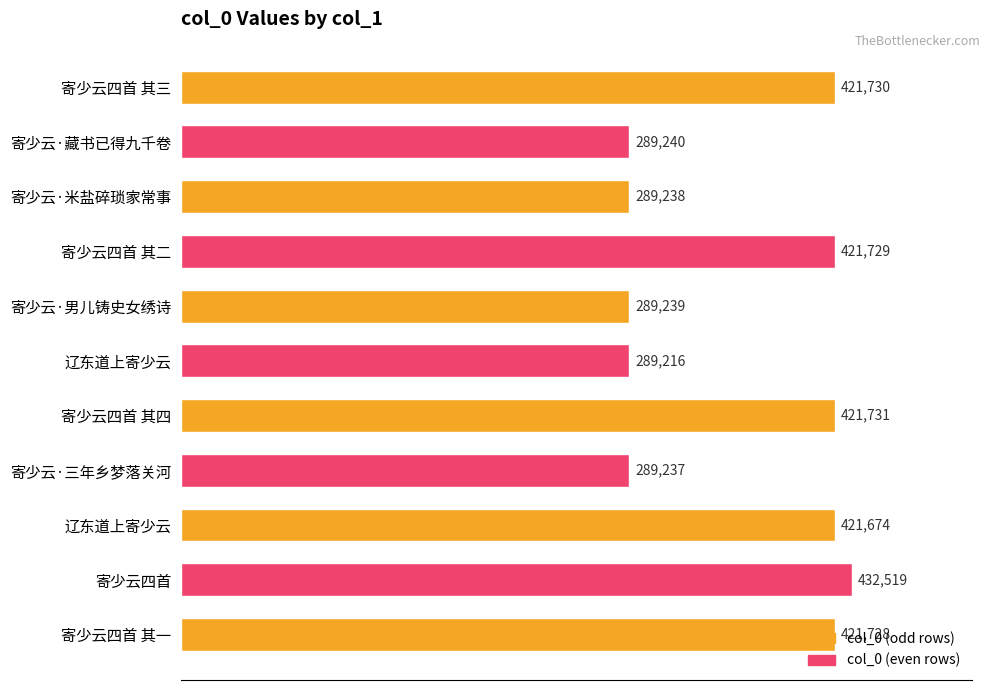

How many data points does each series have?

11